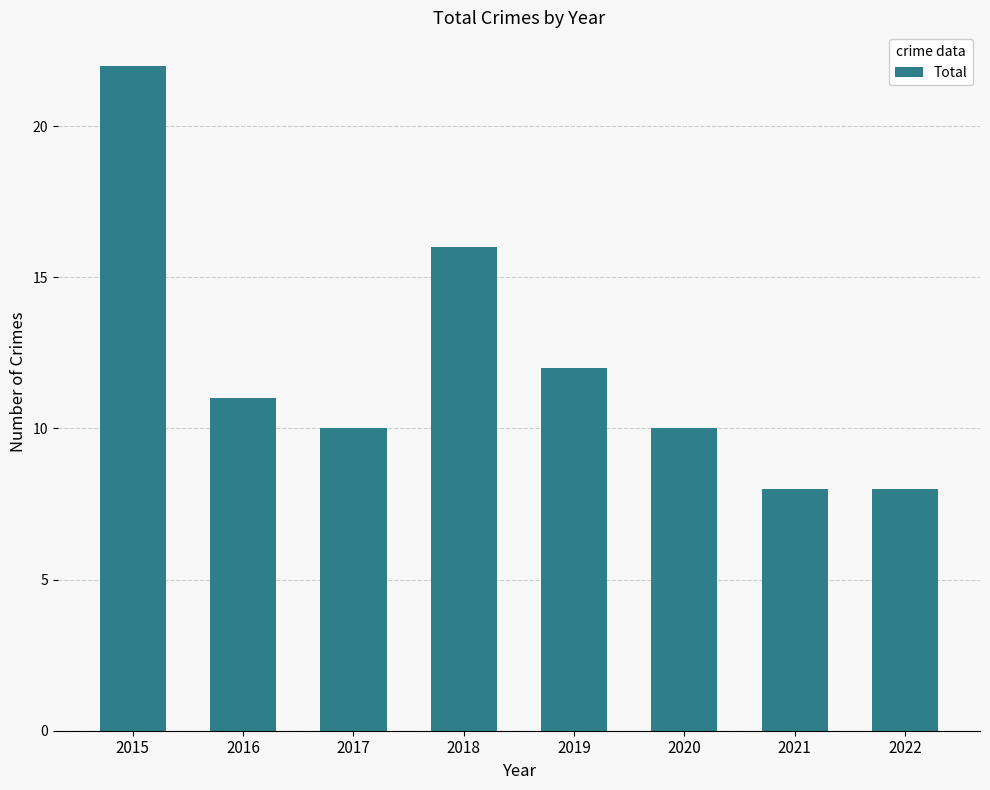

Reading left to right, list all the values displayed in this chart.

2015=22	2016=11	2017=10	2018=16	2019=12	2020=10	2021=8	2022=8